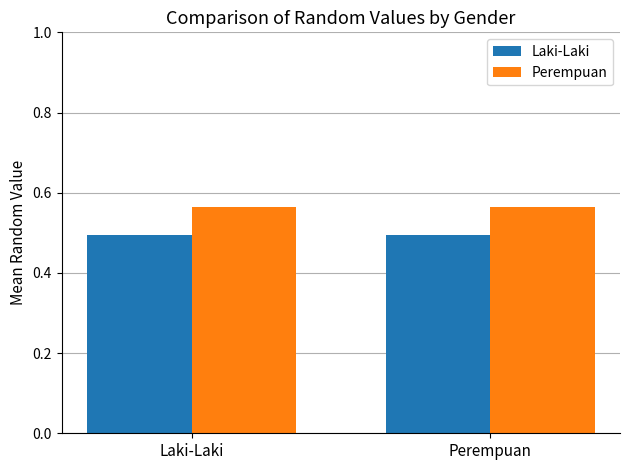

Which series has the largest total across all categories?

Perempuan